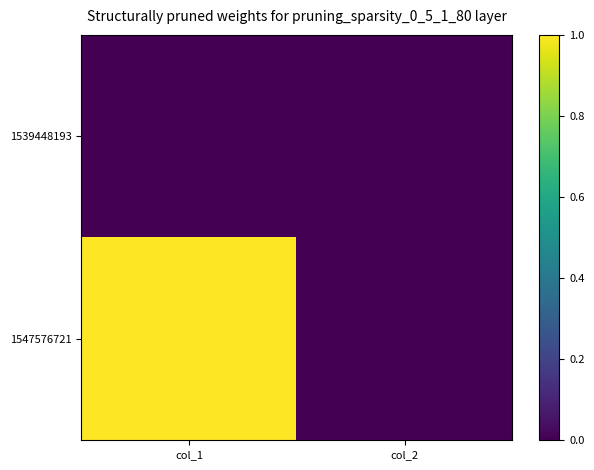

At col_1, list the series in order from smallest to largest.

1539448193, 1547576721